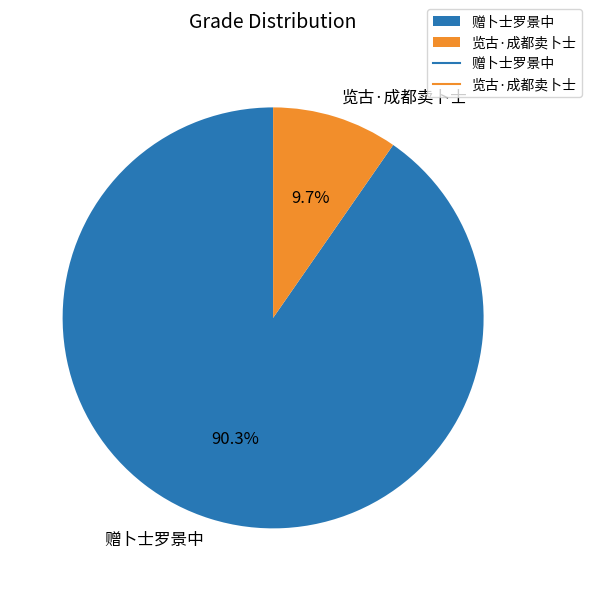

What is the majority slice?

赠卜士罗景中